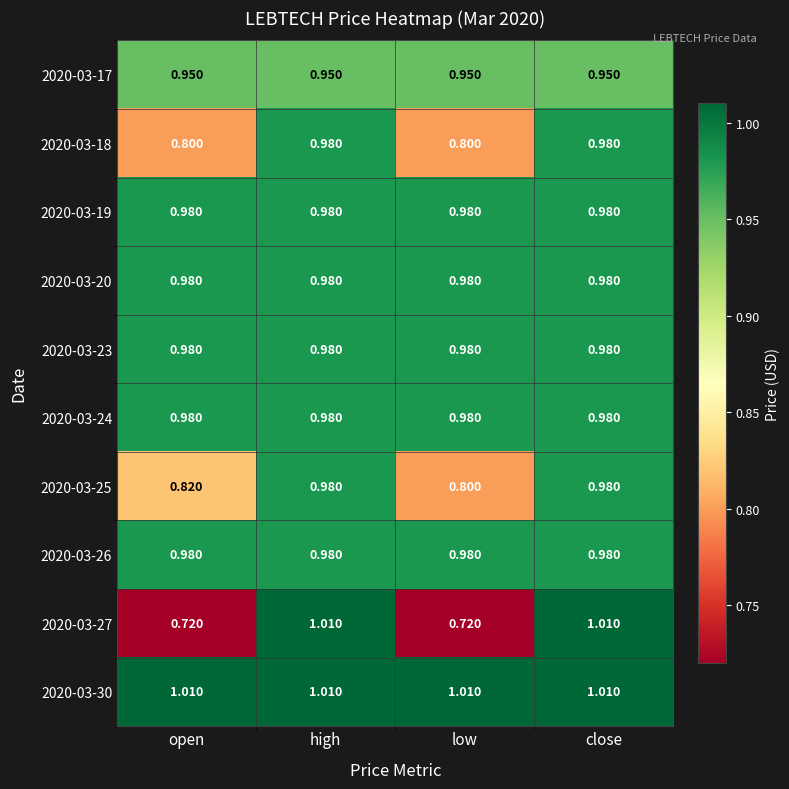

How many series are shown in this chart?

10